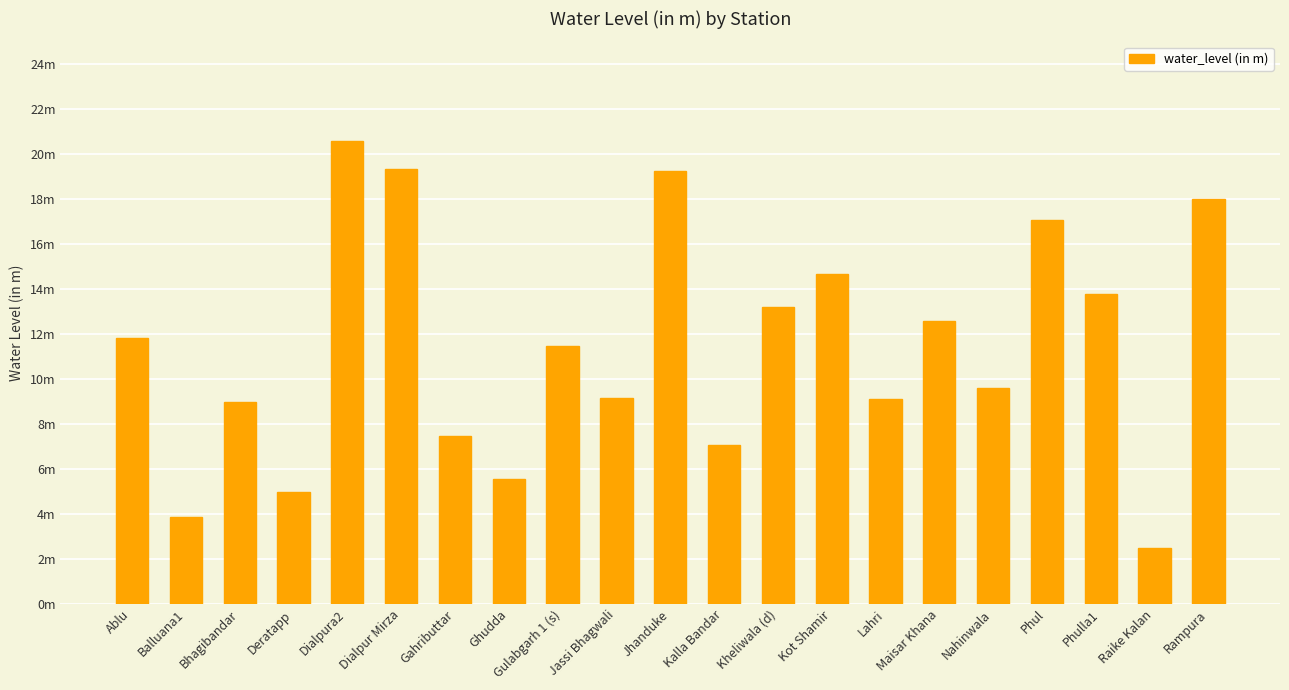

What is the change in value from Bhagibandar to Kot Shamir?

+5.7